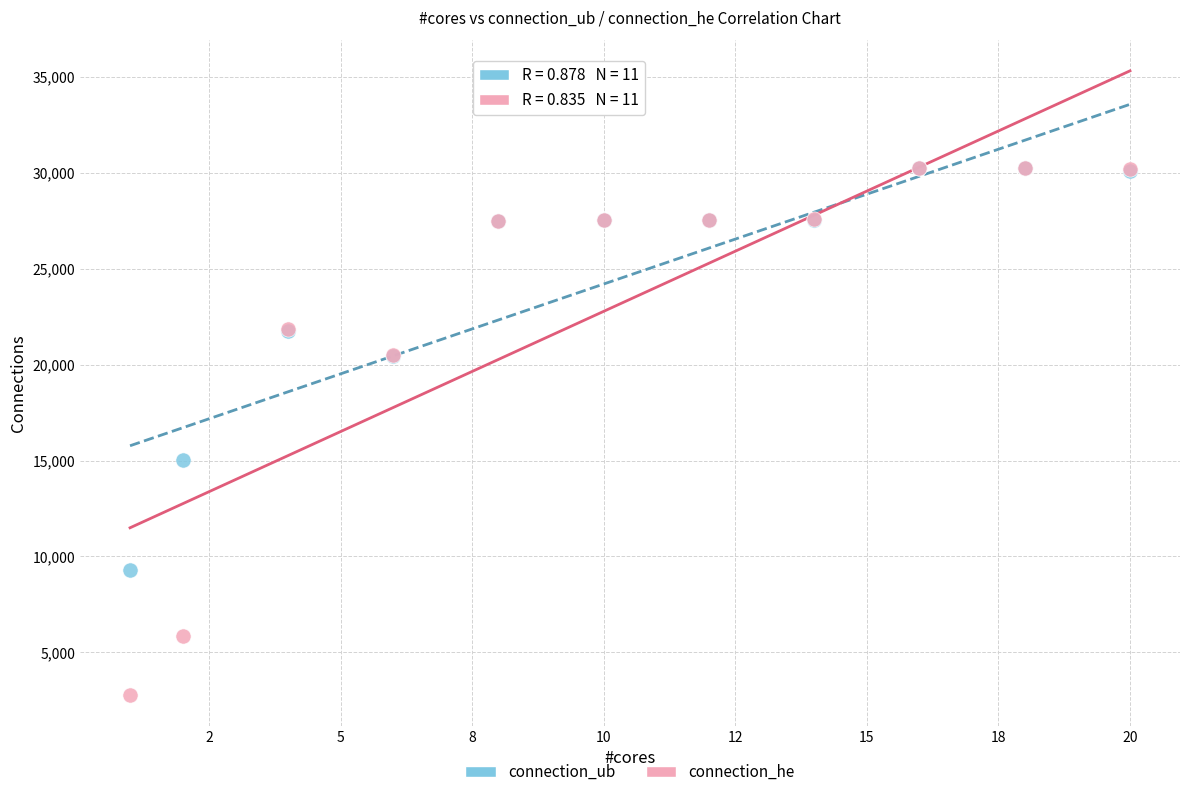

What are all the series names shown in the legend?

connection_ub, connection_he